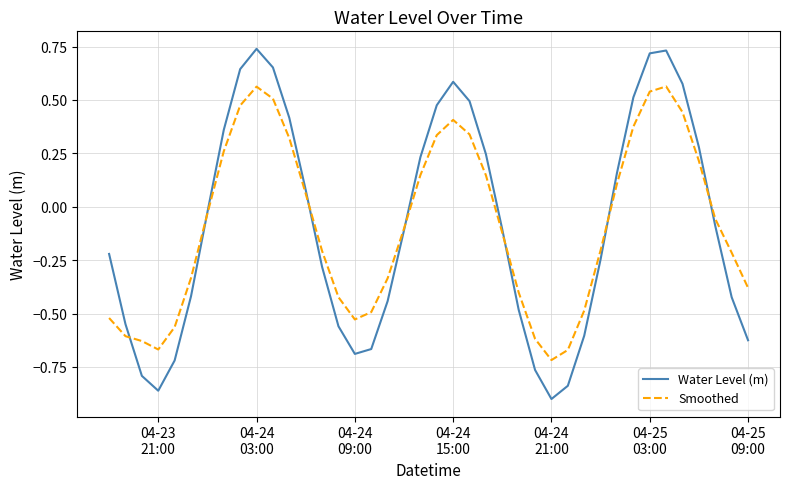

List the series in order of their peak value, lowest first.

Smoothed, Water Level (m)